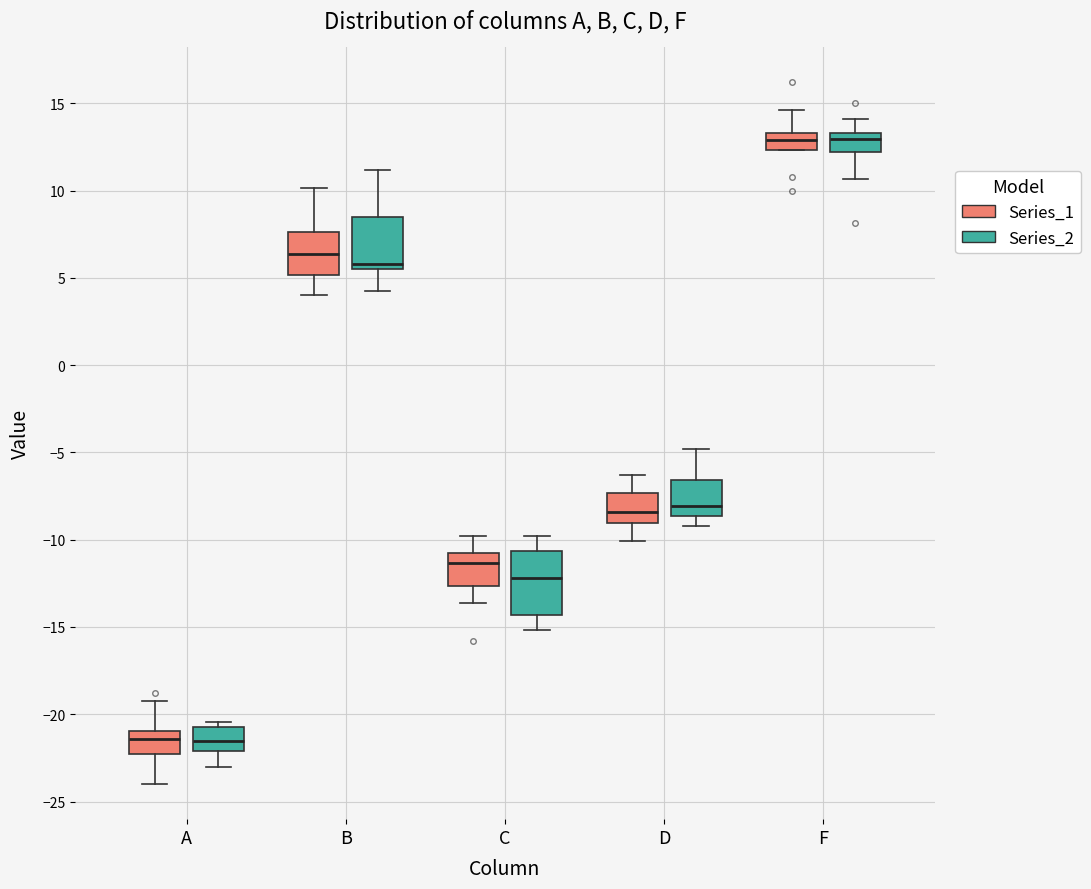

Where is the upper edge of the box for C (Series_2) on the y-axis? The values are not printed on the chart, so give them approximately, as read against the axis.

-10.5